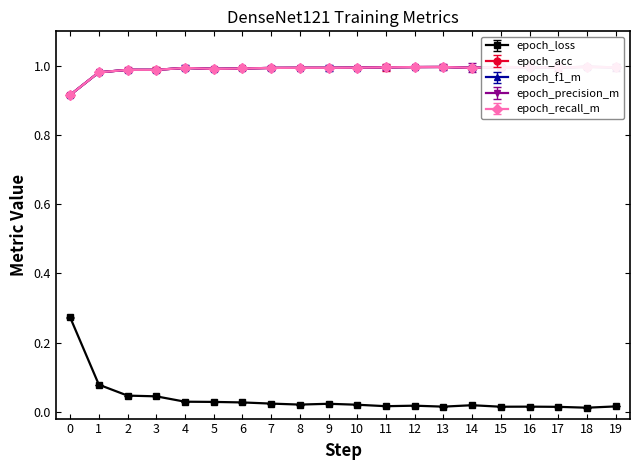

In epoch_recall_m, how many points are lower than both neighbors (excluding endpoints)?

3